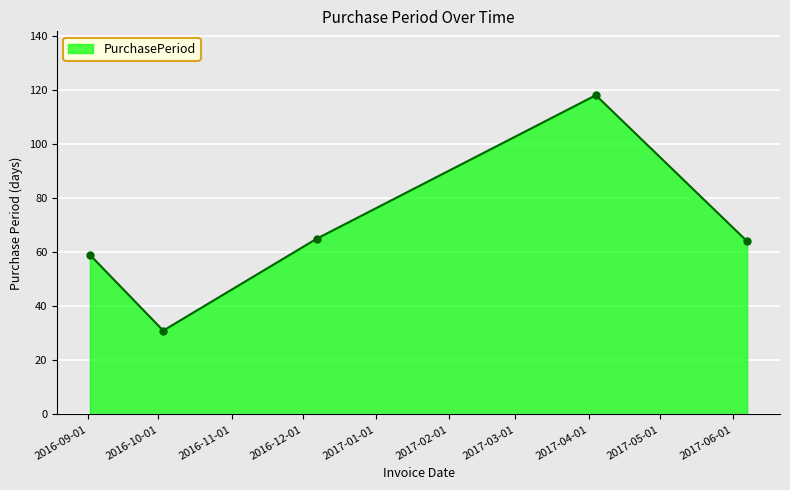

What is the greatest value displayed?

118